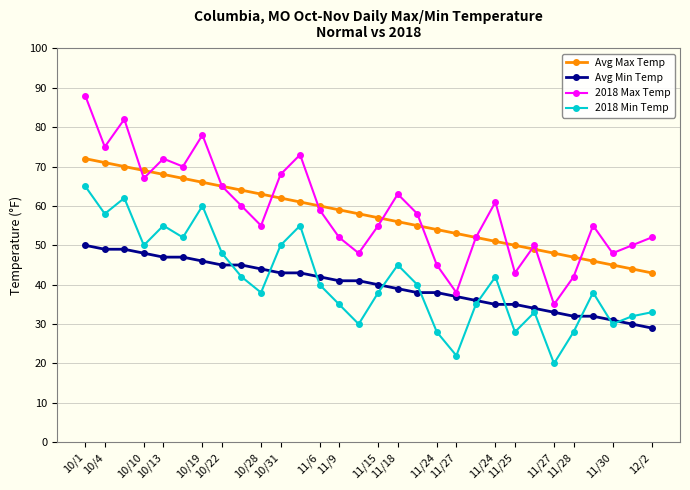

Which series has the largest range (max minus min)?

2018 Max Temp